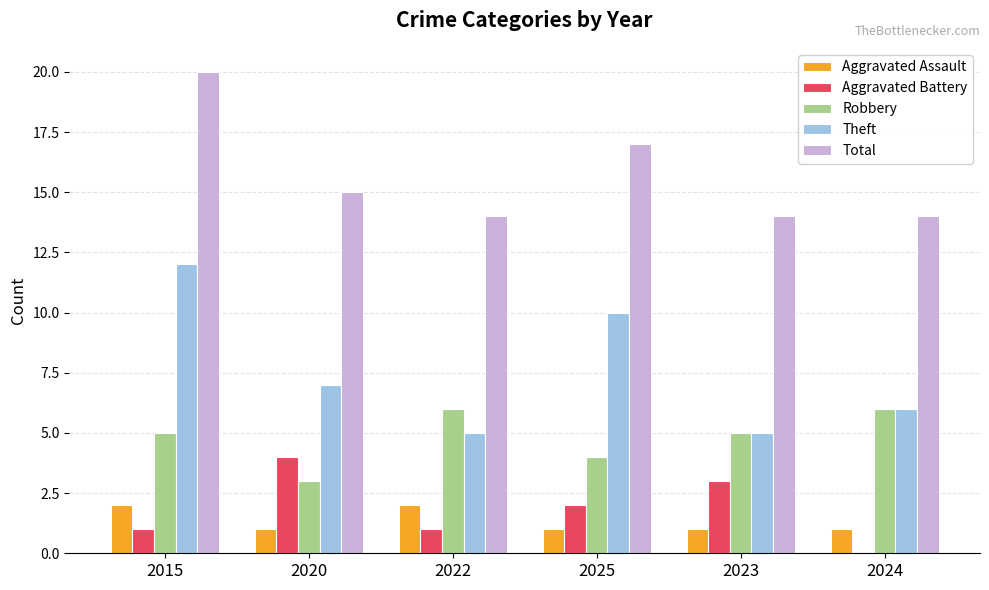

Which category has the highest value in the Theft series?

2015